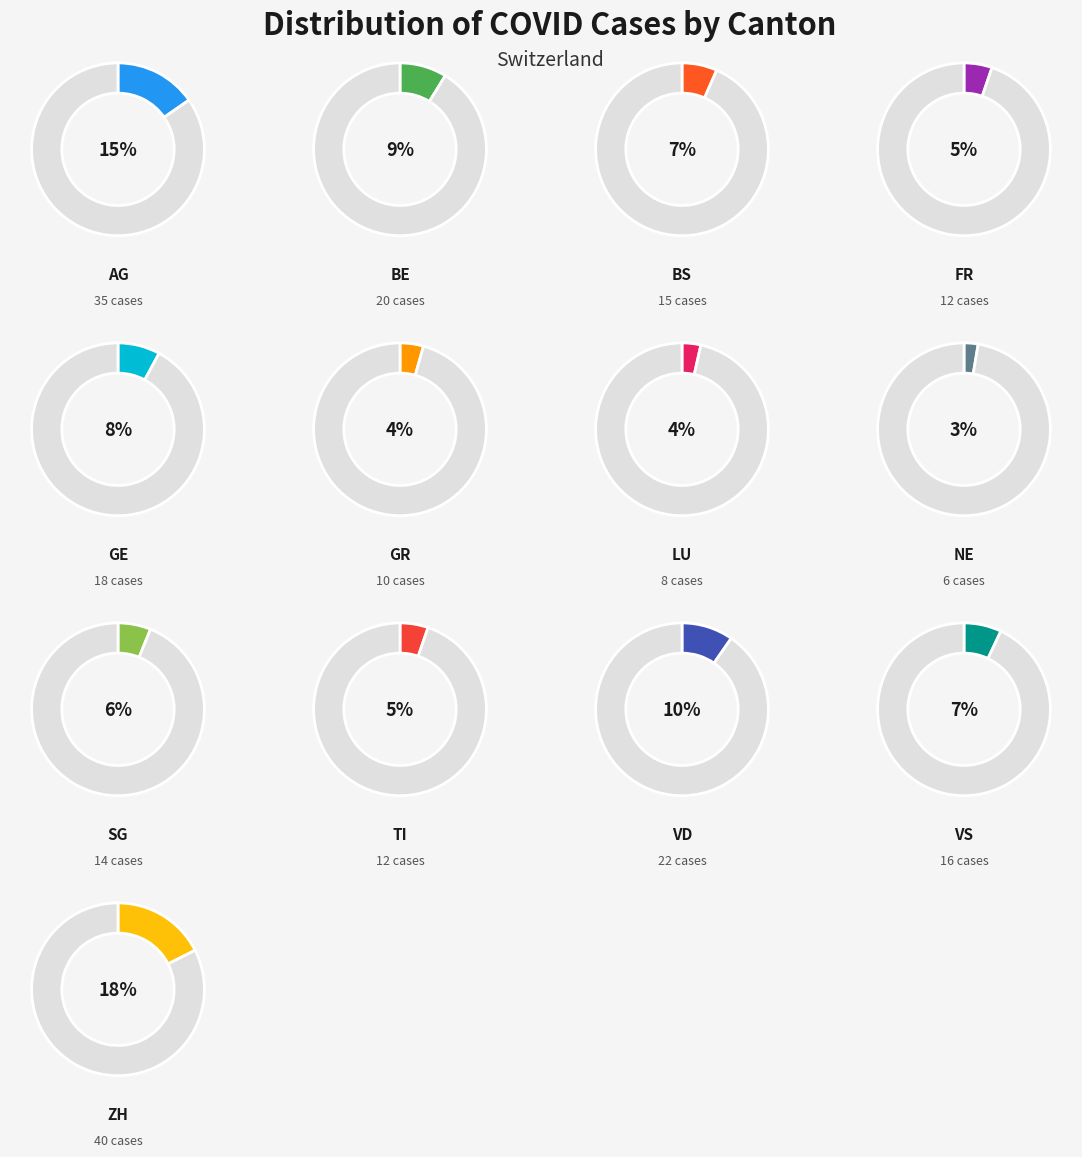

The FR slice represents 5% of the pie. True or false?

True